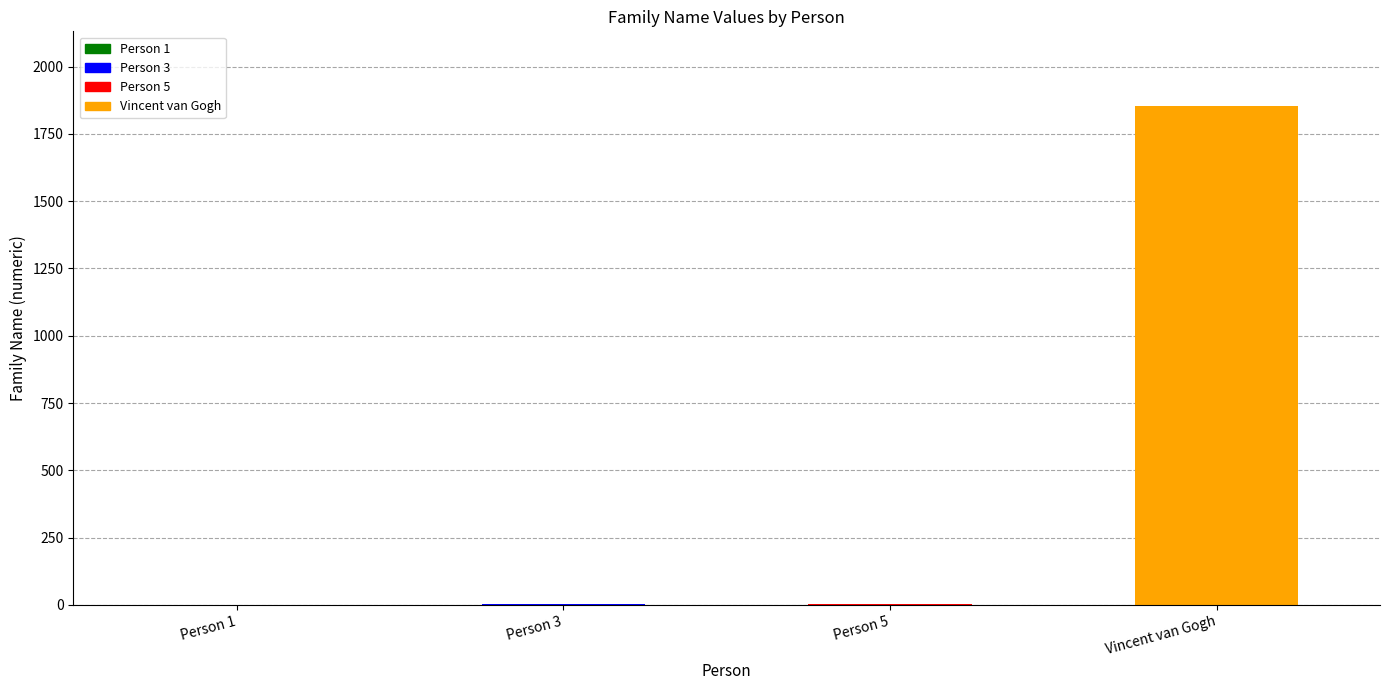

The chart shows a value of 1 at Person 1. True or false?

True